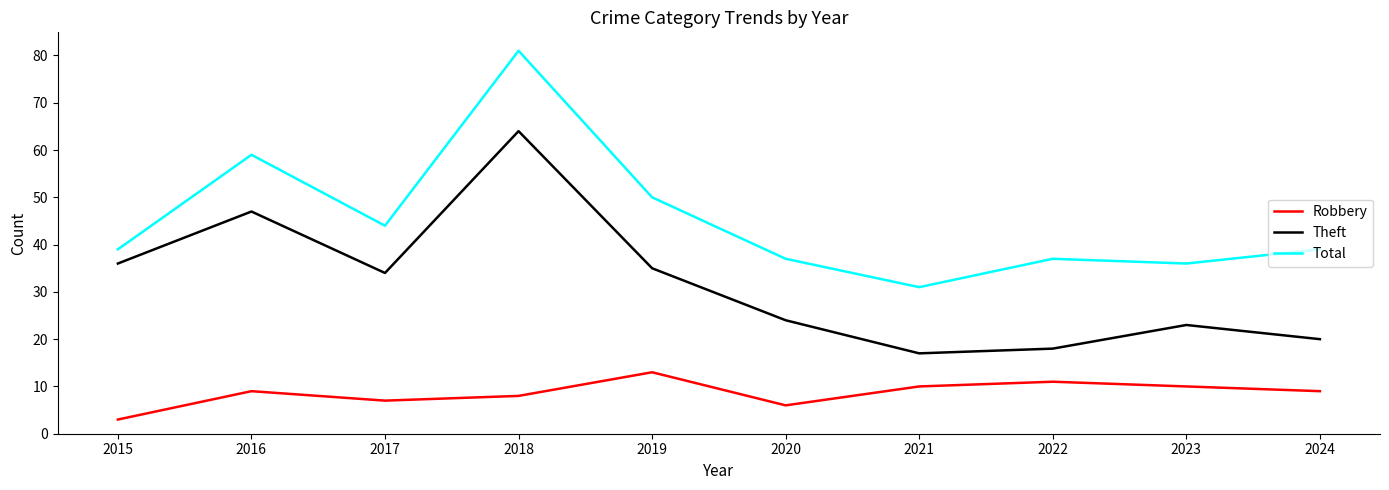

Is it true that Robbery equals 4 at 2017?

False